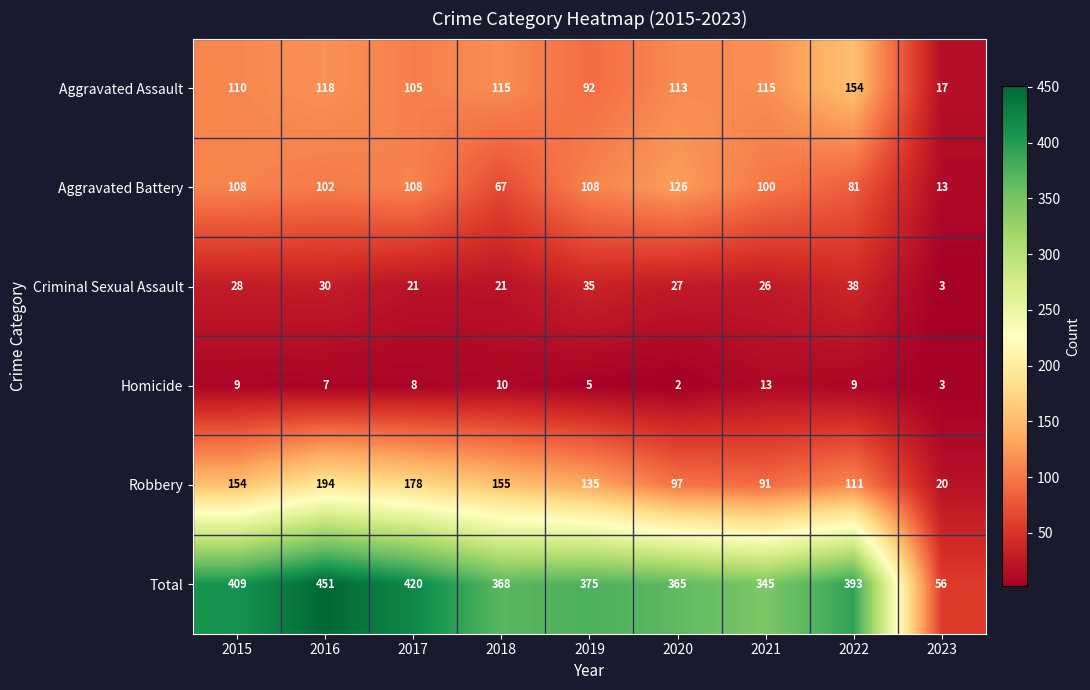

What is the maximum value shown in the chart?

451